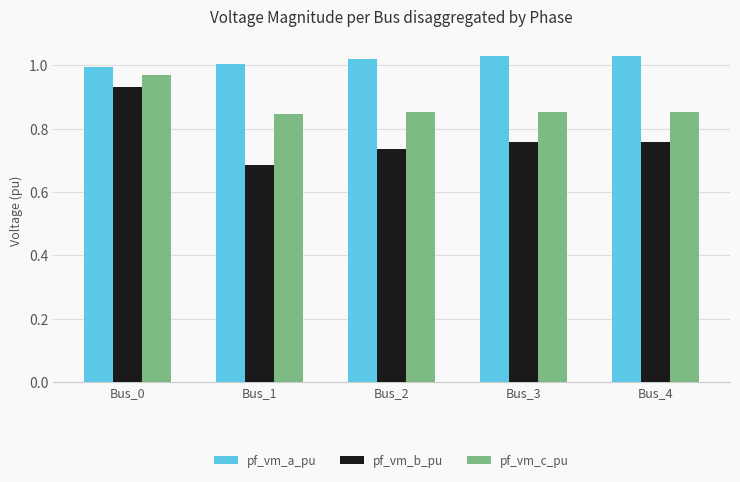

What is the sum of all pf_vm_c_pu values?

4.4